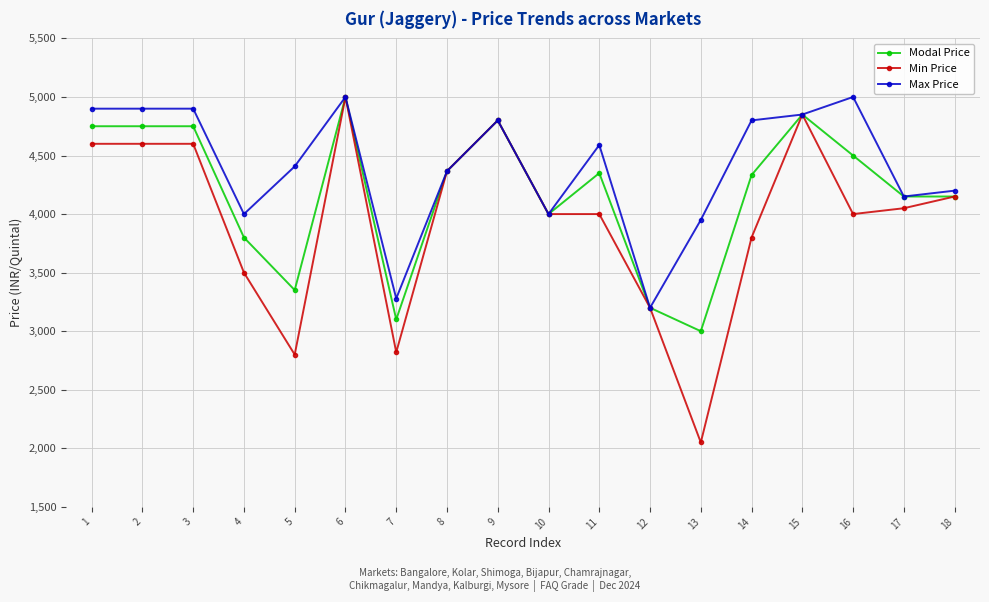

What is the approximate value of Min Price at 5, to the nearest 50?

2800